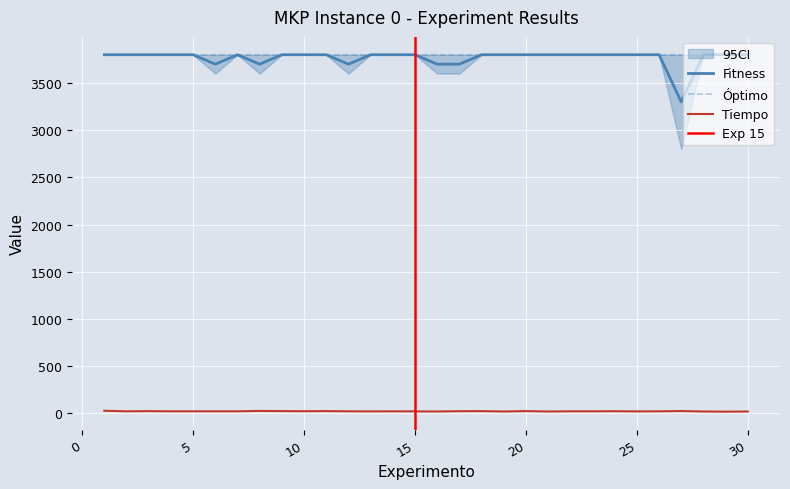

True or false: Fitness and Tiempo intersect in this chart.

False